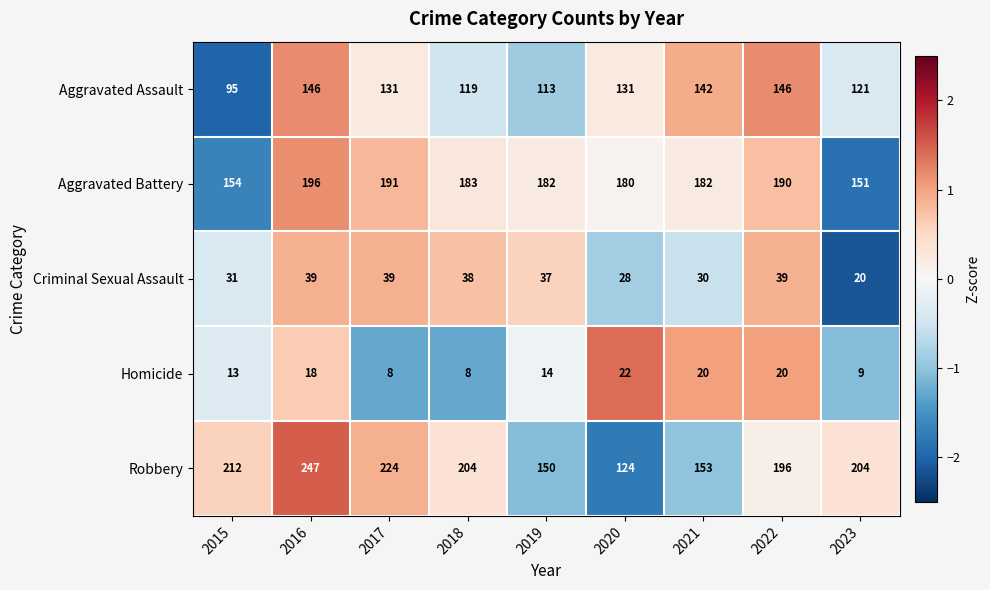

What is the difference between the second highest and second lowest values in the Criminal Sexual Assault series?

11